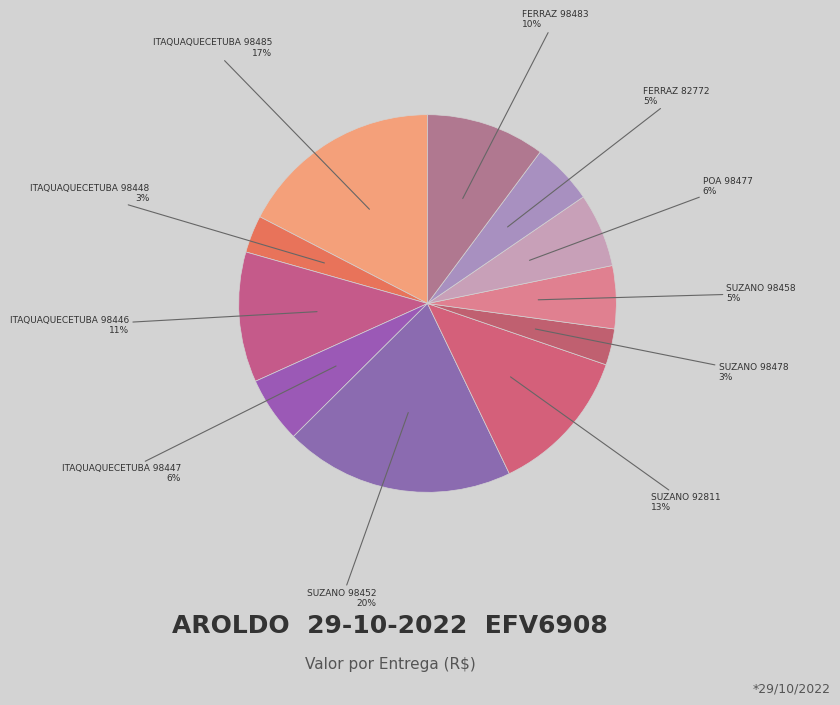

Combined, do FERRAZ 82772 and SUZANO 98458 account for over 50%?

No